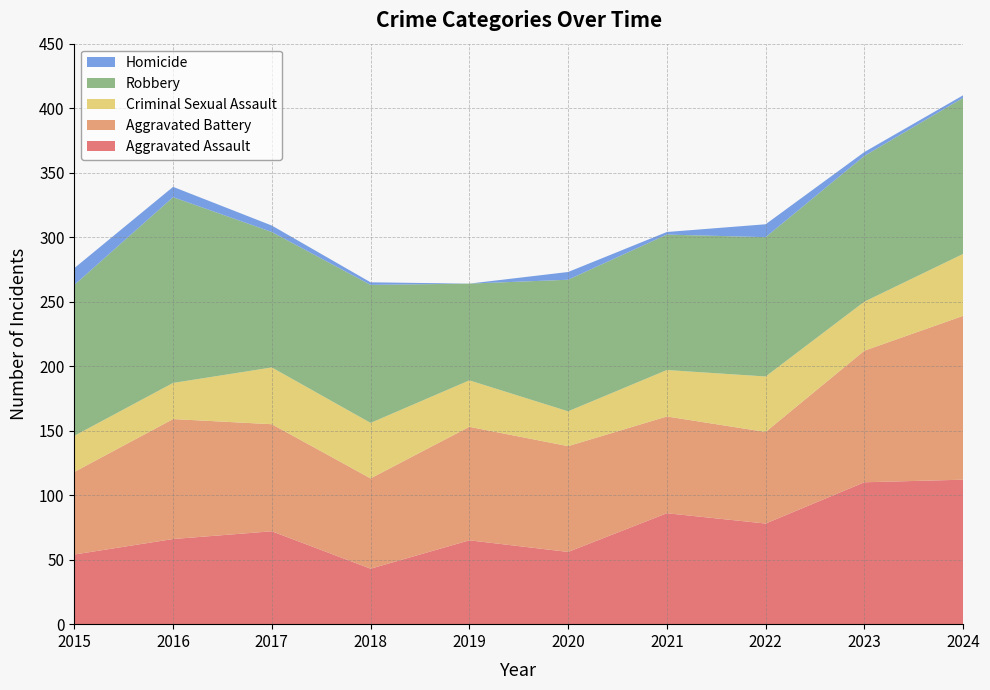

Reading right to left, list all the values displayed in this chart.

Aggravated Assault: 2024=112	2023=110	2022=78	2021=86	2020=56	2019=65	2018=43	2017=72	2016=66	2015=54
Aggravated Battery: 2024=127	2023=102	2022=71	2021=75	2020=82	2019=88	2018=70	2017=83	2016=93	2015=64
Criminal Sexual Assault: 2024=48	2023=38	2022=43	2021=36	2020=27	2019=36	2018=43	2017=44	2016=28	2015=28
Robbery: 2024=121	2023=113	2022=108	2021=105	2020=102	2019=75	2018=107	2017=105	2016=144	2015=117
Homicide: 2024=2	2023=3	2022=10	2021=2	2020=6	2019=0	2018=2	2017=5	2016=8	2015=13